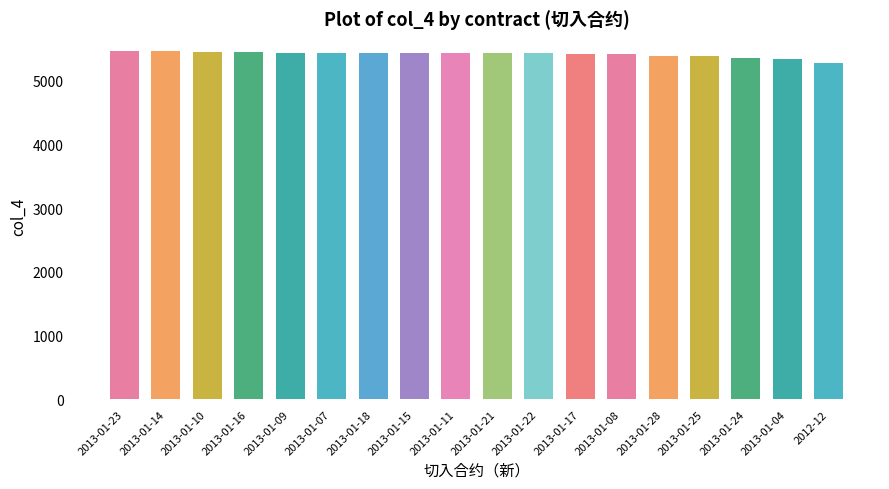

What is the value of the 15th bar from the left?

5380